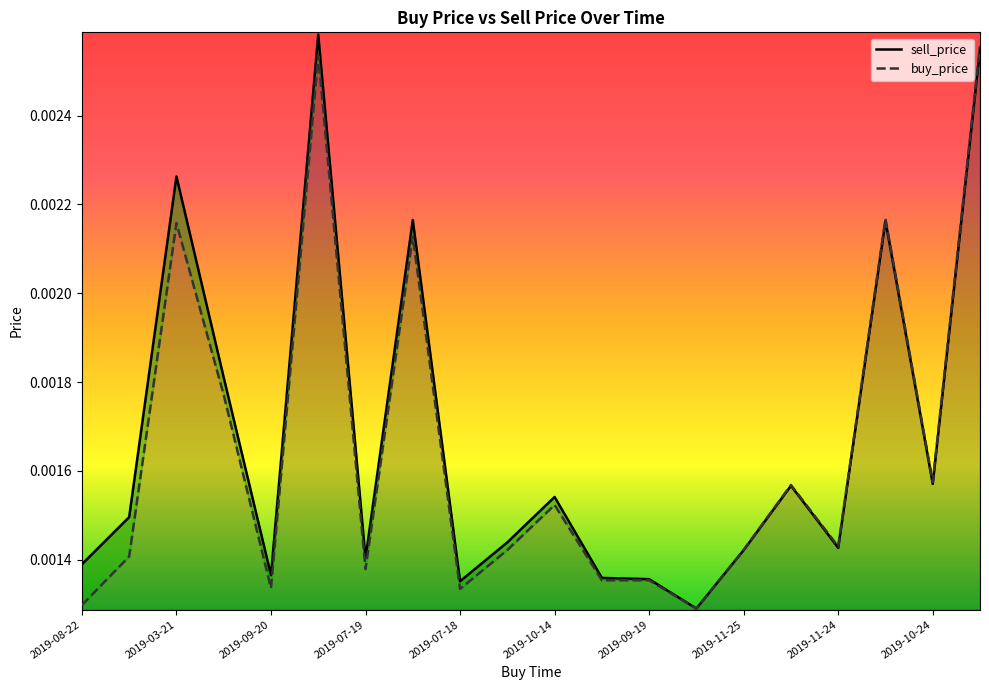

Is the value of buy_price at 2019-10-24 greater than the value of sell_price at 2019-03-21?

No